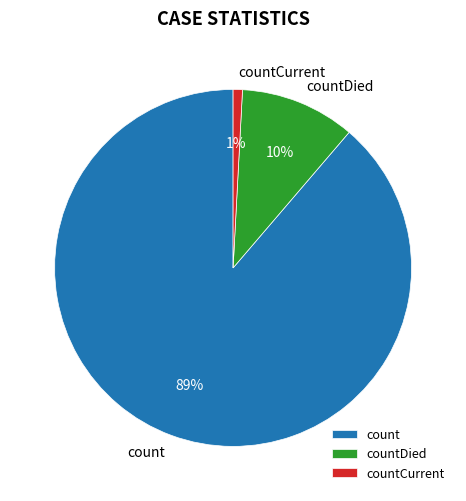

Is it true that countCurrent is 8% of the pie?

False